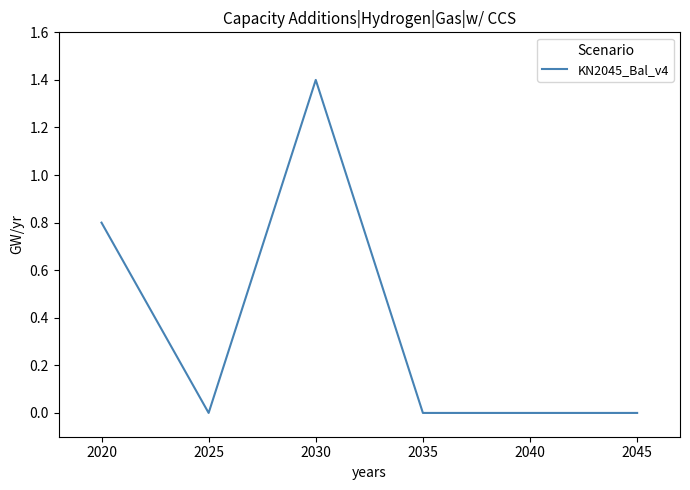

How many distinct data groups are displayed?

1